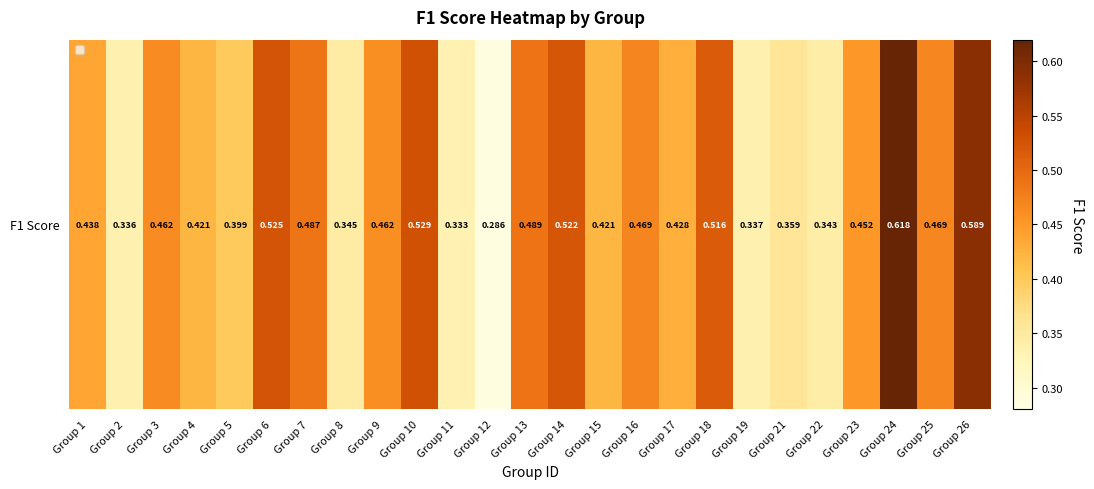

True or false: the data shows 0.3 at Group 2.

True